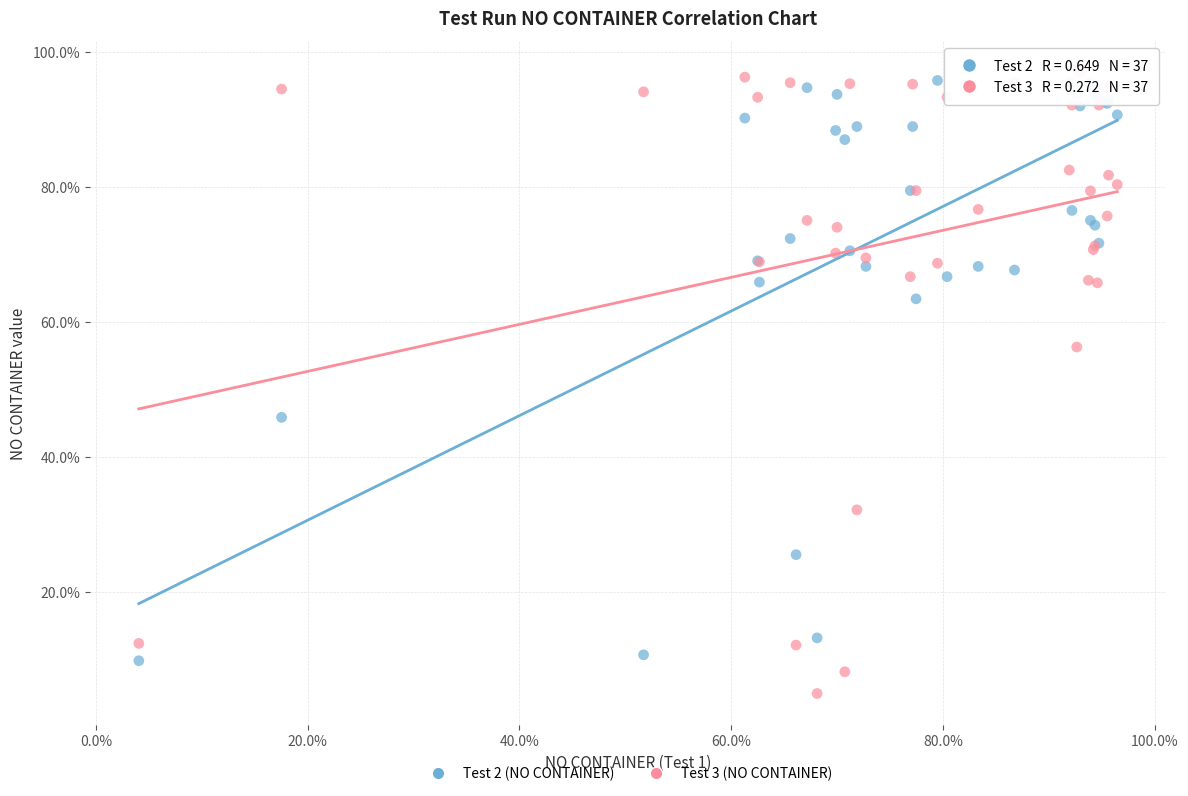

Which series has the largest Y range (max minus min)?

Test 3 (NO CONTAINER)